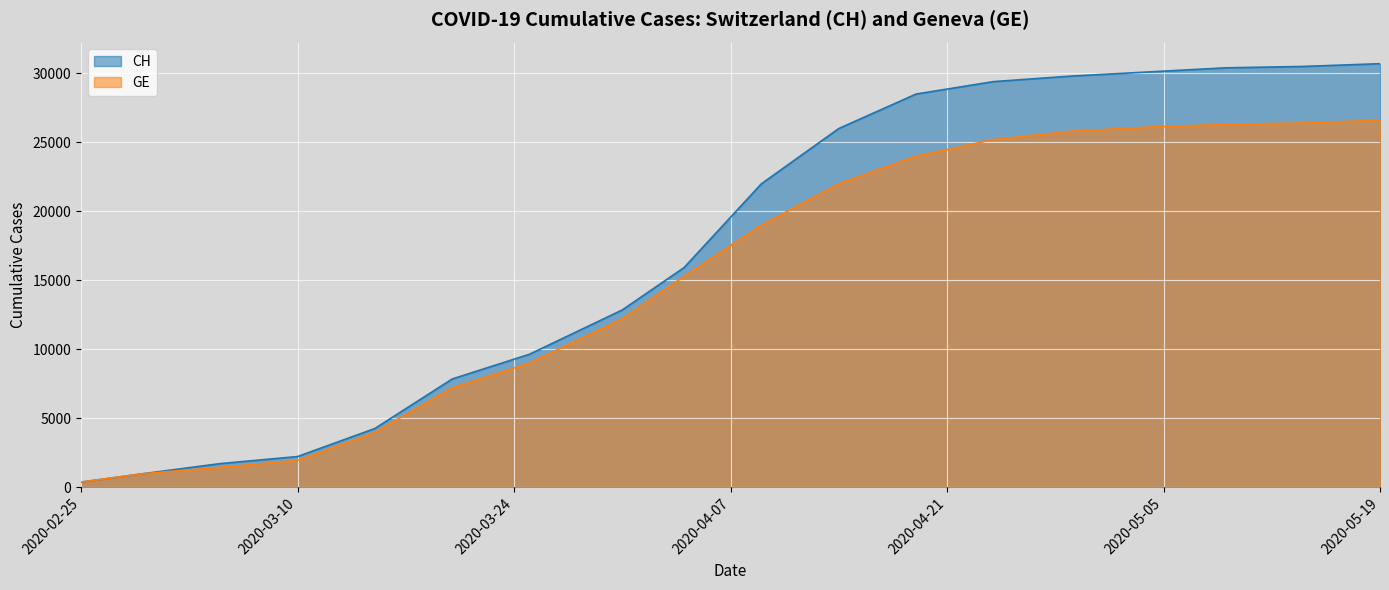

Reading left to right, extract all data points from this chart.

CH: 375	981	1715	2226	4259	7847	9642	12852	15926	22000	26000	28500	29400	29800	30100	30400	30500	30700
GE: 375	981	1447	1955	3978	7205	9000	12210	15284	19000	22000	24000	25200	25800	26100	26300	26400	26600